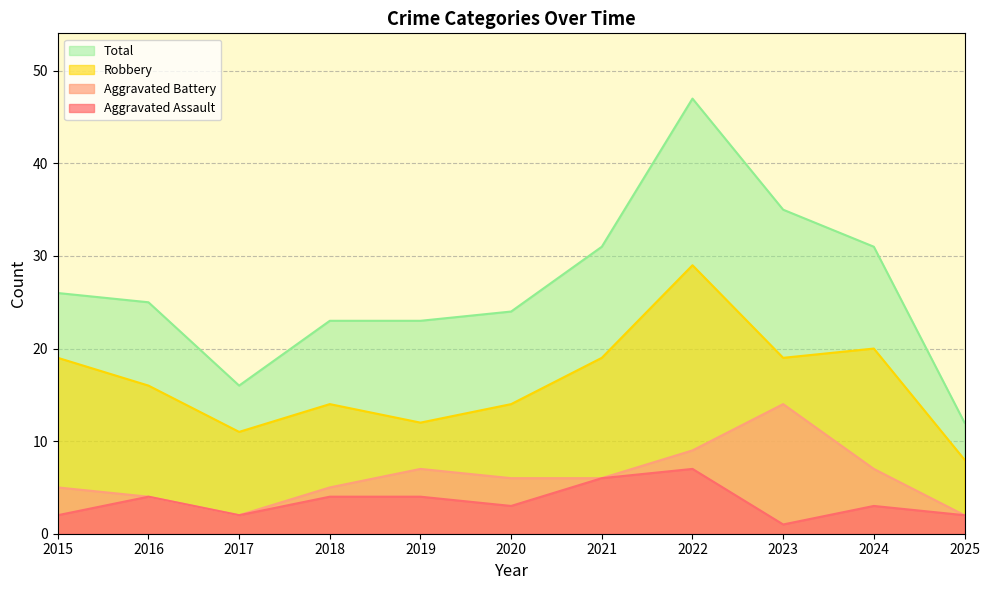

What is the difference between the Robbery values at 2017 and 2025?

3